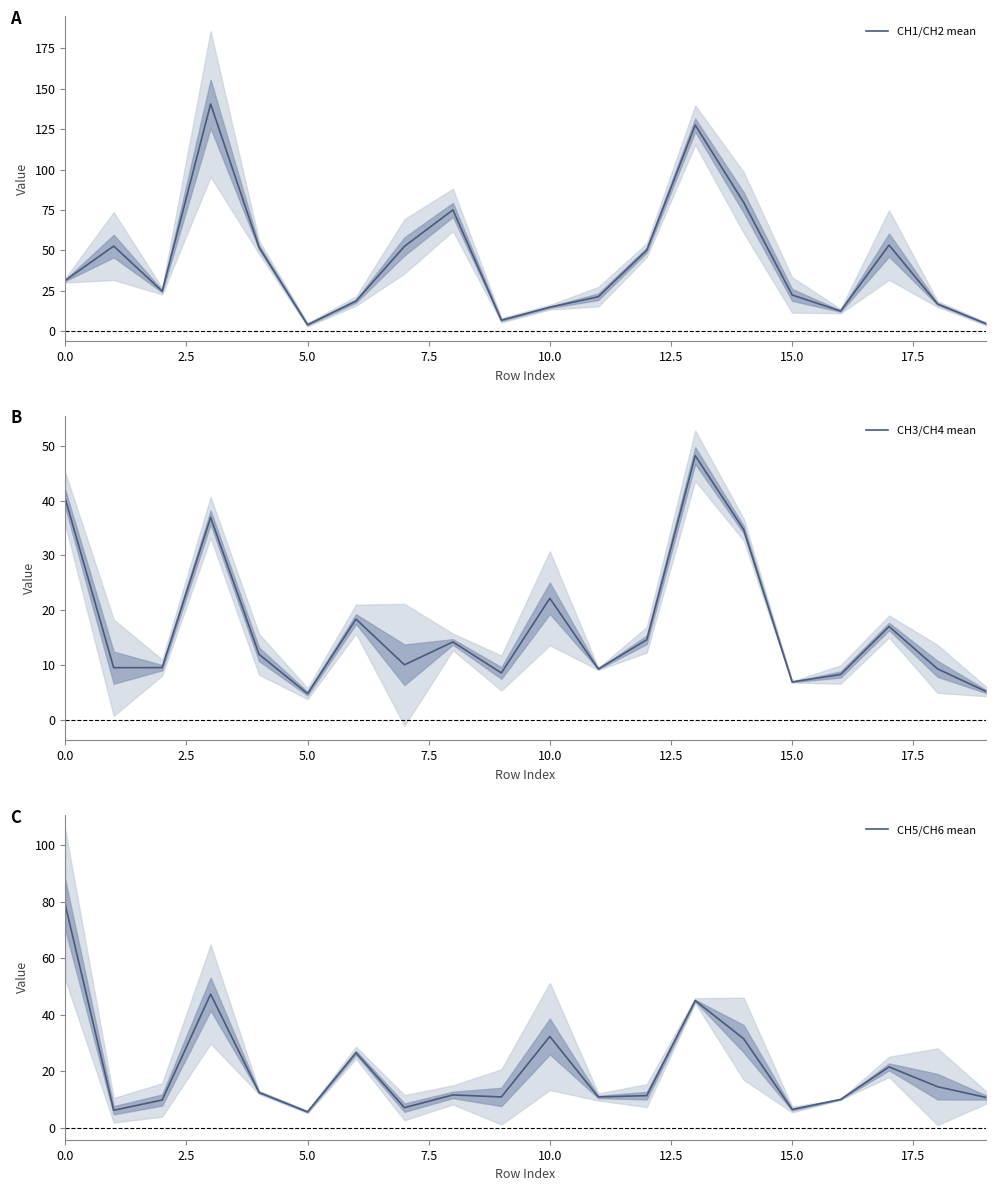

What is the highest value of the CH1/CH2 mean series?

140.6